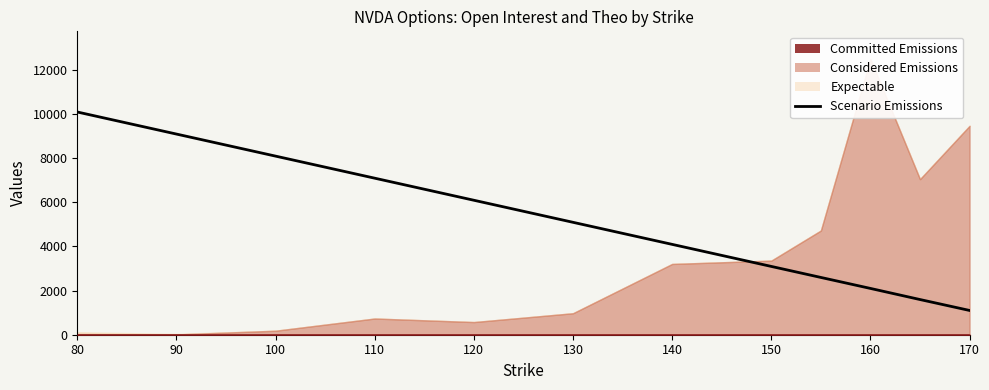

True or false: there are more than 0 points higher than both neighbors.

False